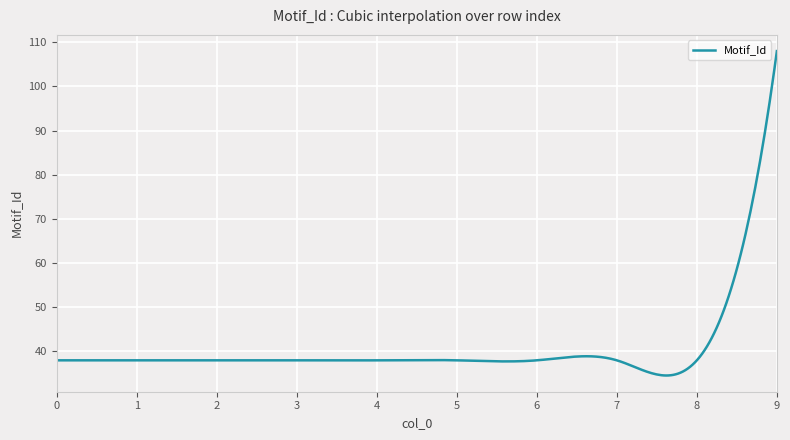

What is the difference between the maximum and minimum values?

73.4